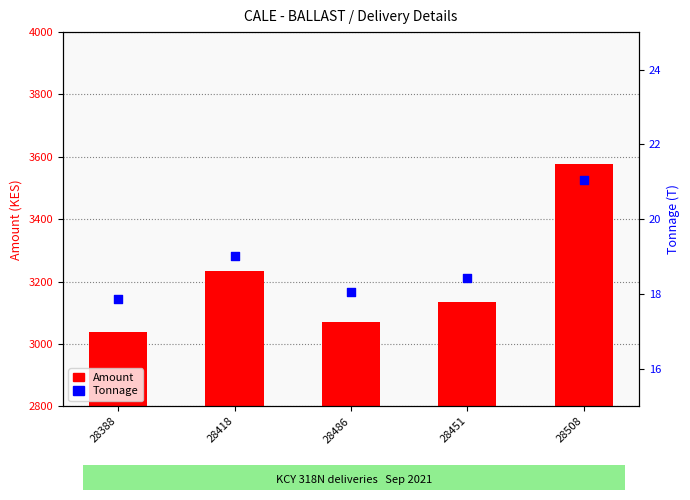

What is the total value across all series at 28508?

3597.8